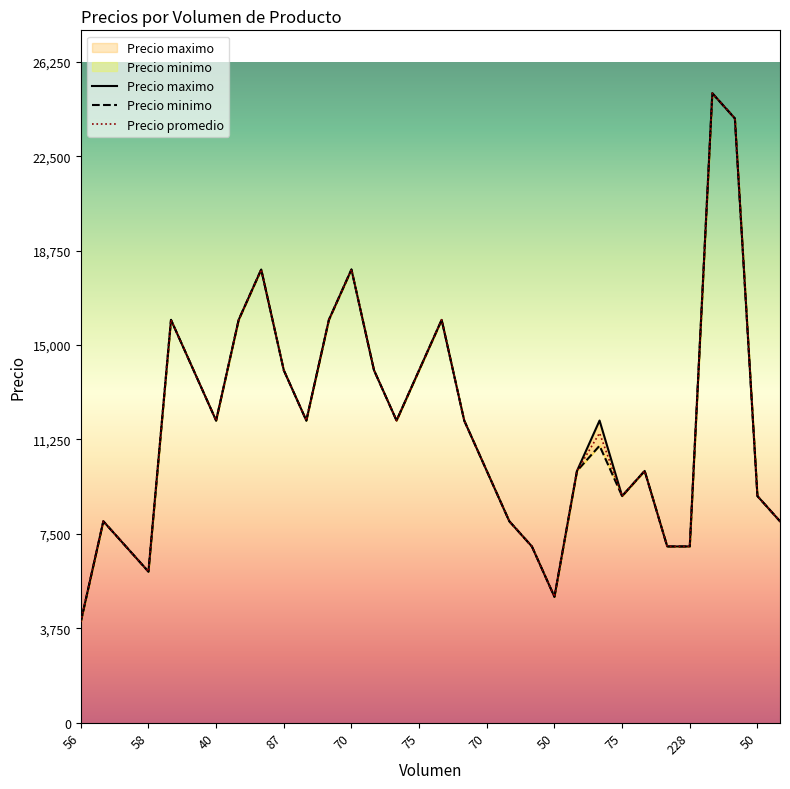

What is the highest value of the Precio minimo series?

25000